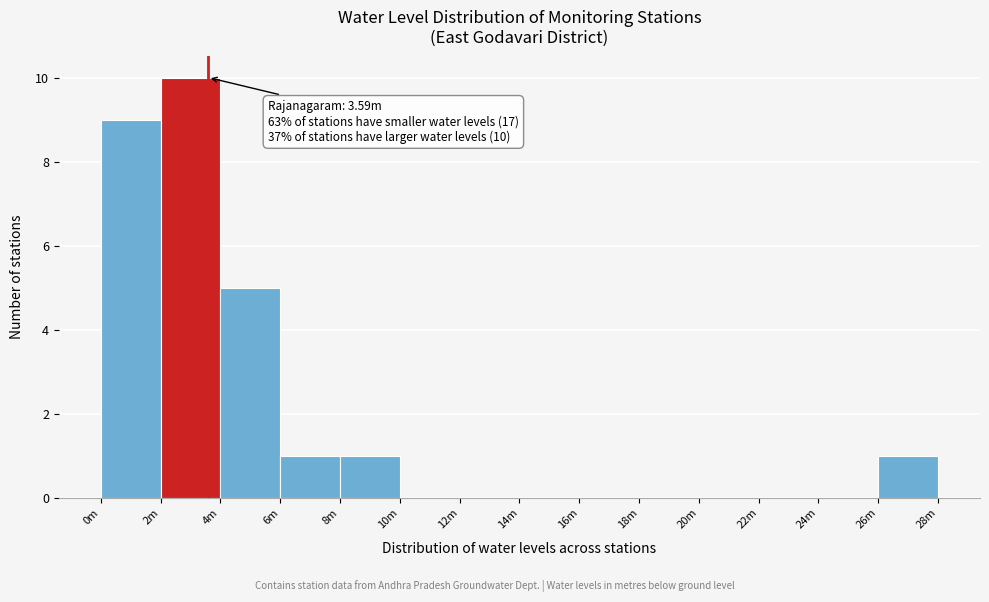

Reading left to right, transcribe all the data shown in this chart.

0m=9	2m=10	4m=5	6m=1	8m=1	10m=0	12m=0	14m=0	16m=0	18m=0	20m=0	22m=0	24m=0	26m=1